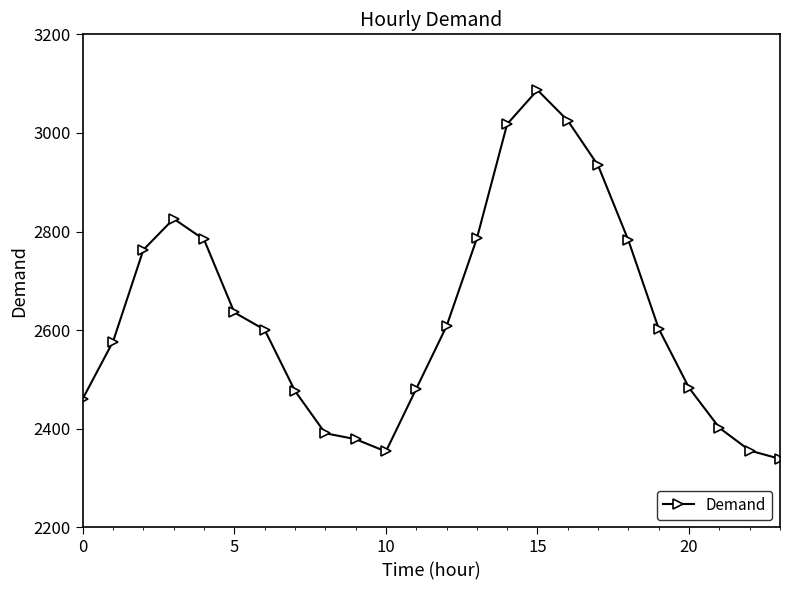

True or false: there are more than 1 points higher than both neighbors.

True